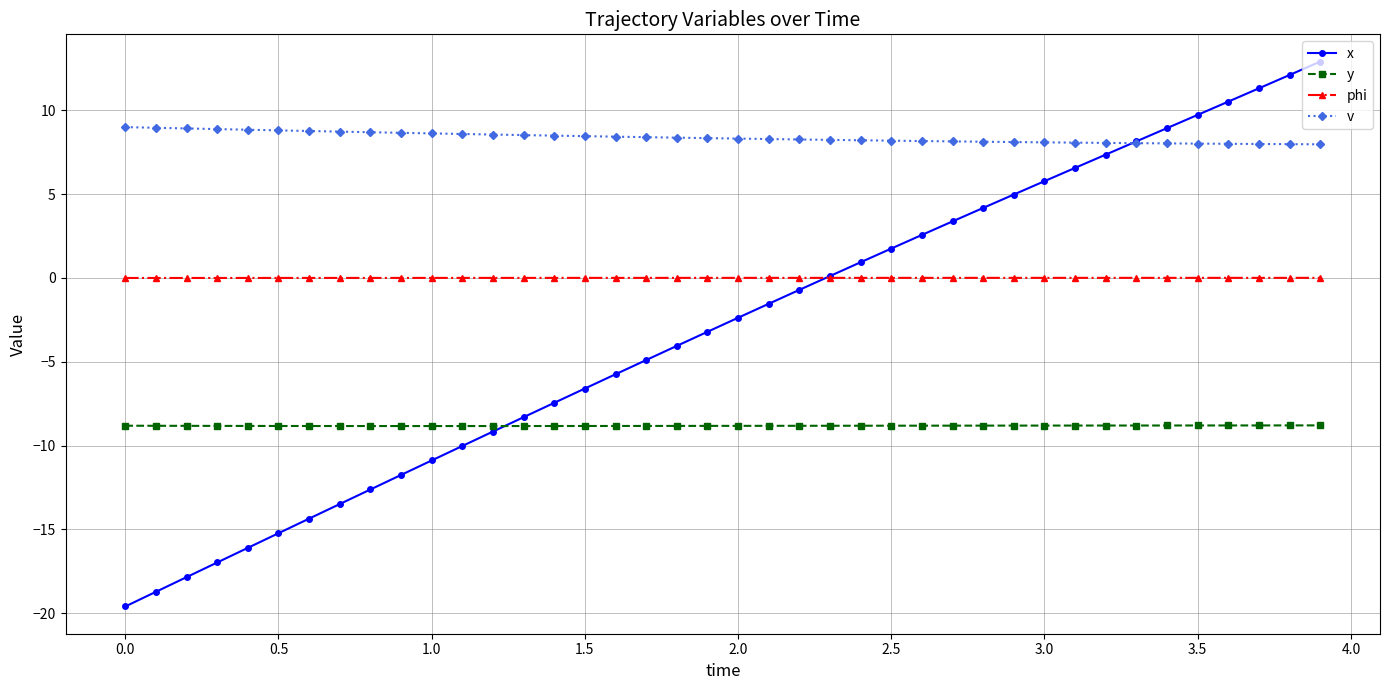

Which series ends up on top after the final intersection of y and x?

x